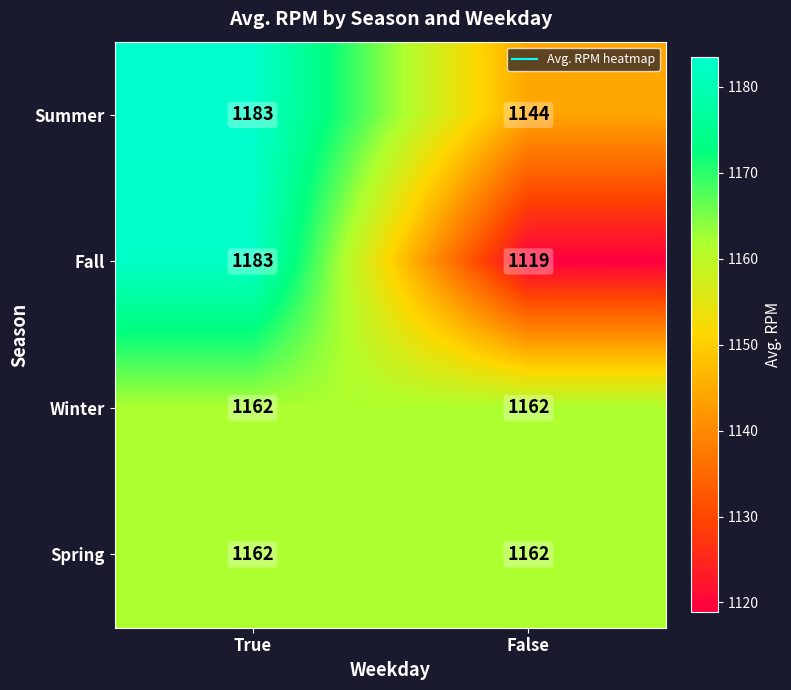

Is the value of Spring at False greater than the value of Fall at True?

No